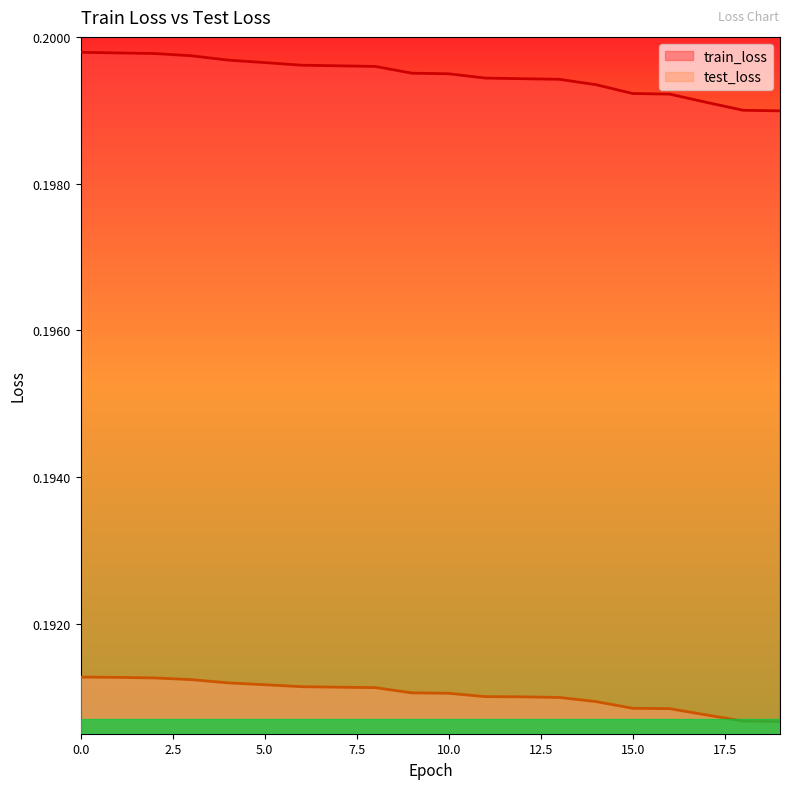

At how many categories does at least one series exceed 0?

20